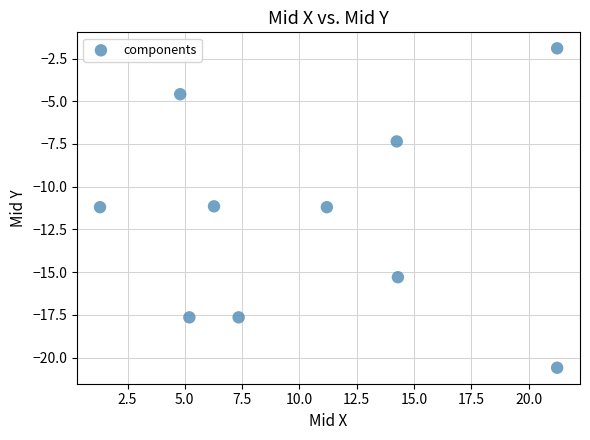

What is the average Y value?

-11.9